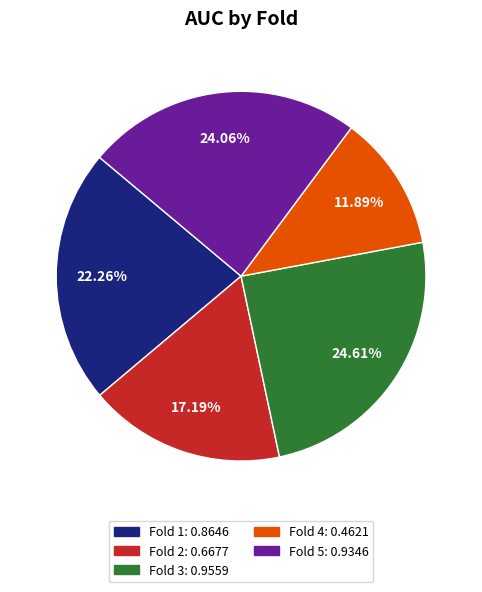

Which slice is the smallest?

Fold 4